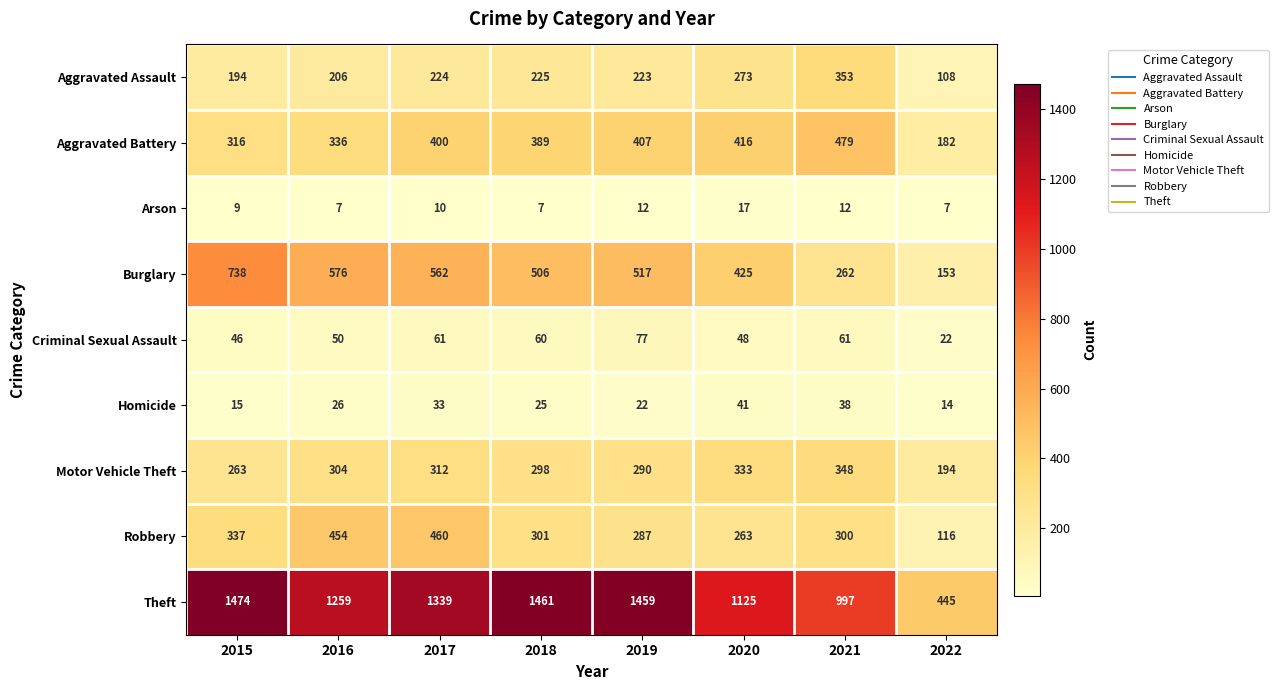

Between 2016 and 2021, which series saw the biggest shift?

Burglary